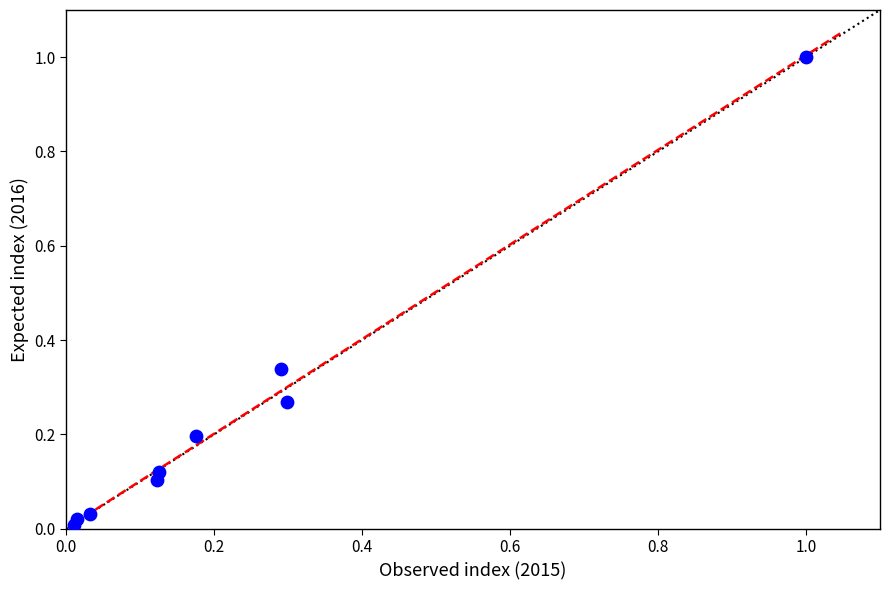

What is the range of Y values (max minus min)?

1.0